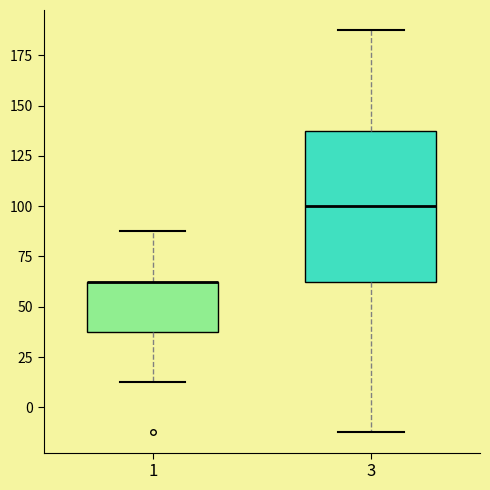

Reading left to right, transcribe this box plot: for each box, give where its median line is, the range the box spans, and where its two whiskers end, as read against the y-axis. The values are not printed on the chart, so give them approximately, as read against the axis.

1: median 65 (drawn on the box's upper edge), box 40 to 65, whiskers 15 to 90
3: median 100, box 65 to 140, whiskers -10 to 190